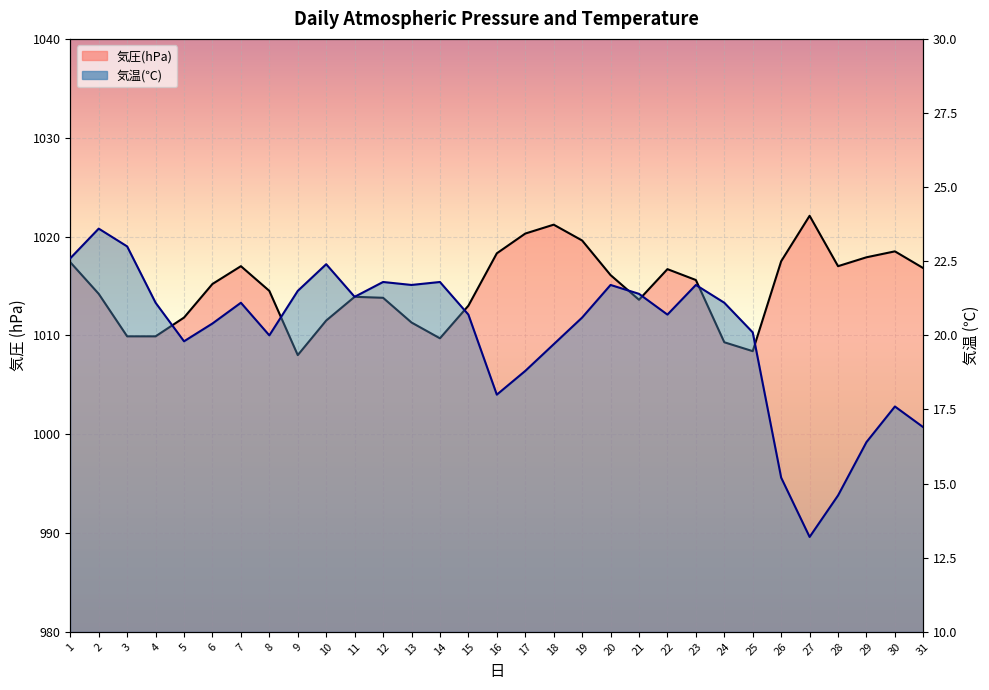

What is the maximum value shown in the chart?

1022.1